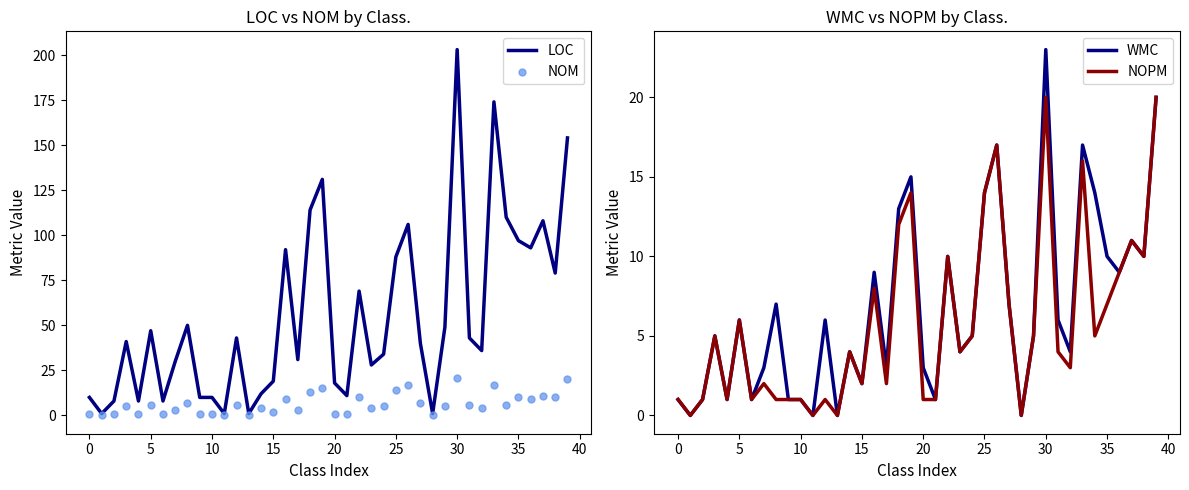

At which category is the sum across all series the highest?

30